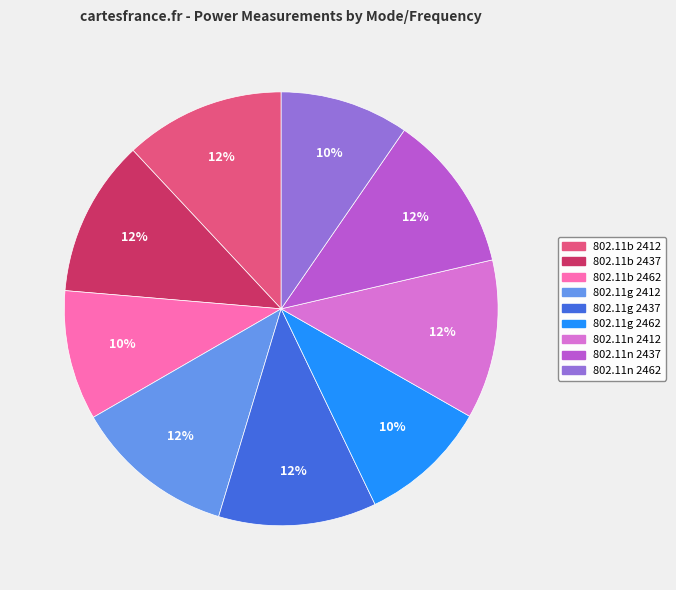

Does any single category account for the majority?

No